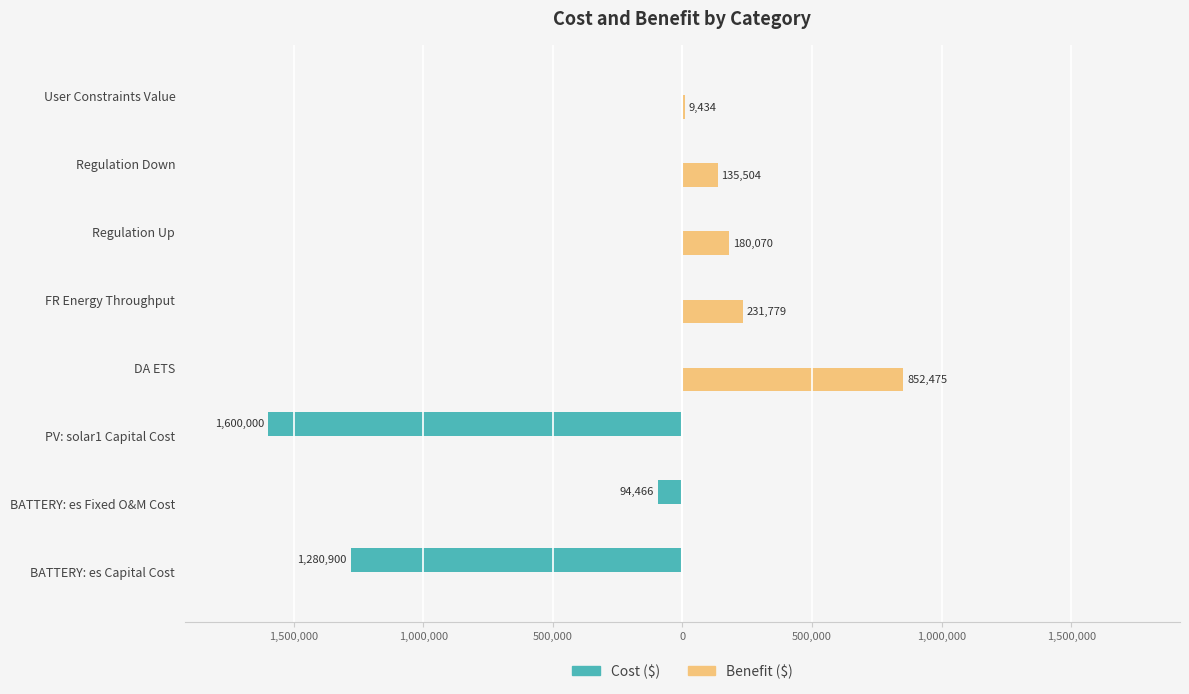

How many values in Benefit ($) are above zero?

5